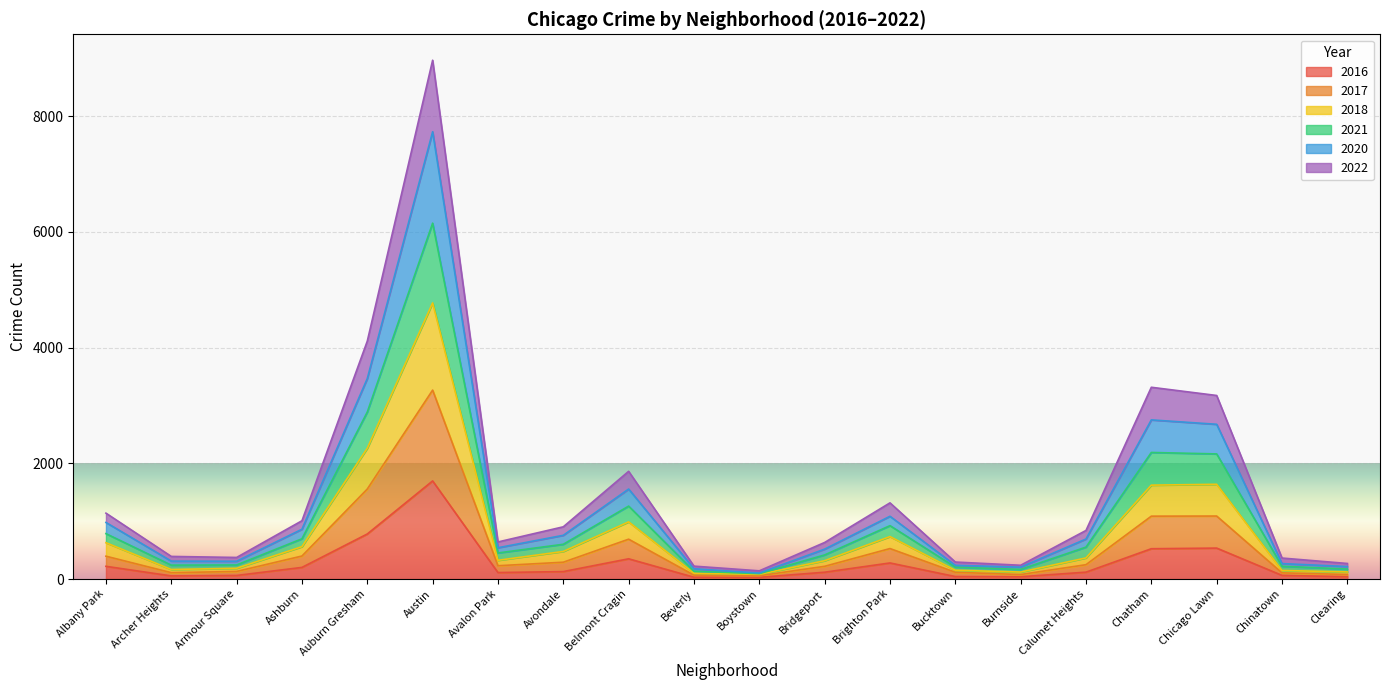

What is the total value across all series at Belmont Cragin?

1862